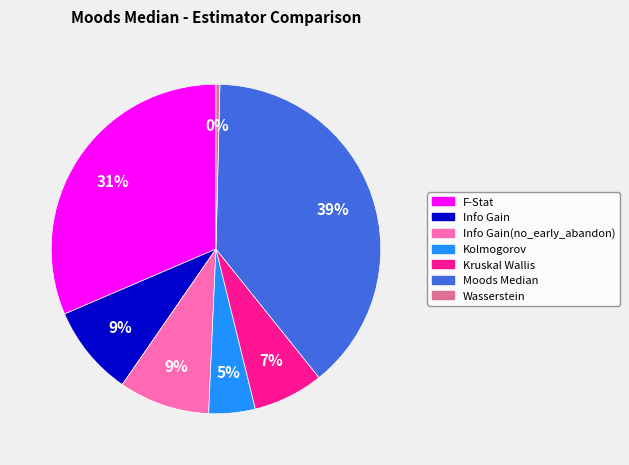

Is the sum of Moods Median and Kolmogorov greater than half?

No